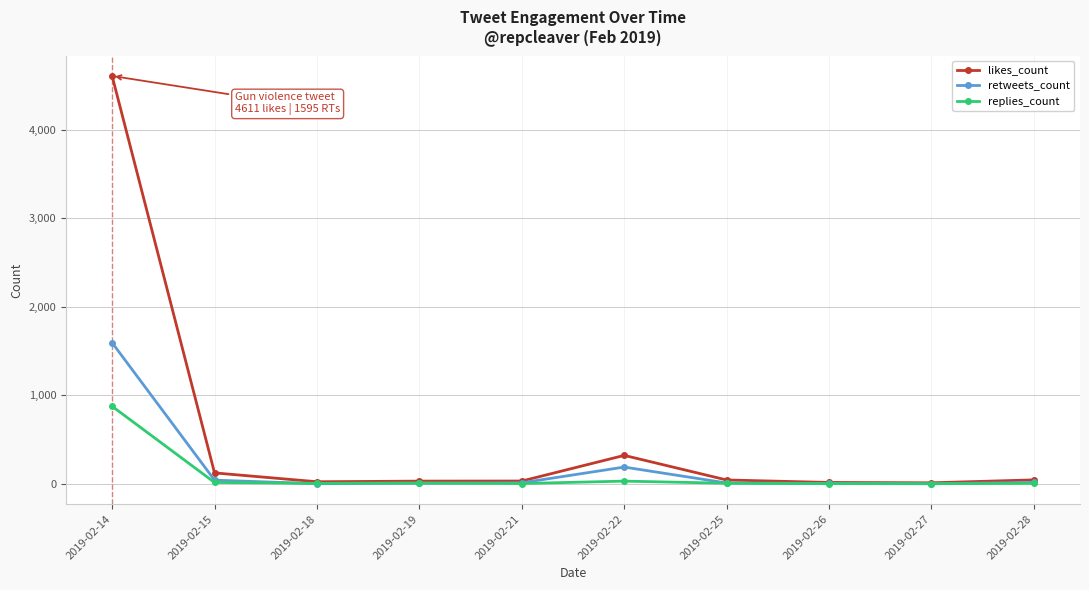

Which category has the highest value in the retweets_count series?

2019-02-14